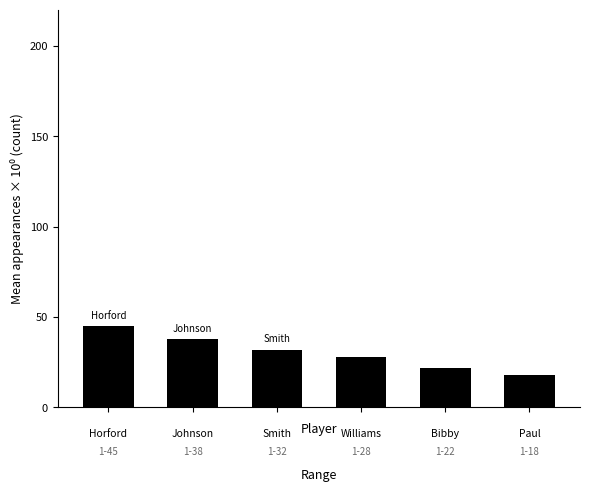

How many values are between 22 and 38?

4